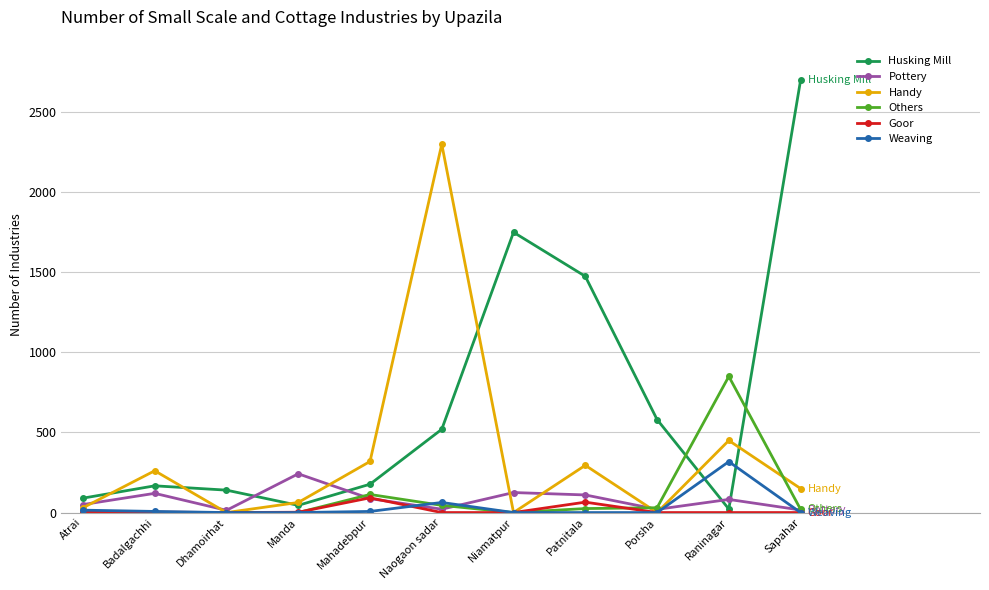

How many interior local valleys does the Husking Mill series have?

2